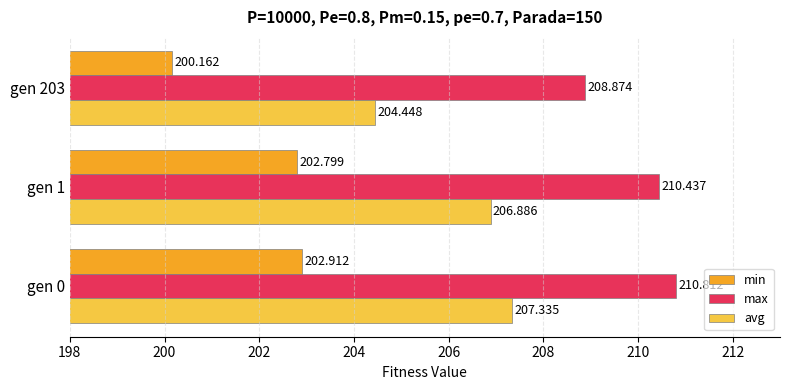

Rank the series at gen 0 from highest to lowest value.

max, avg, min